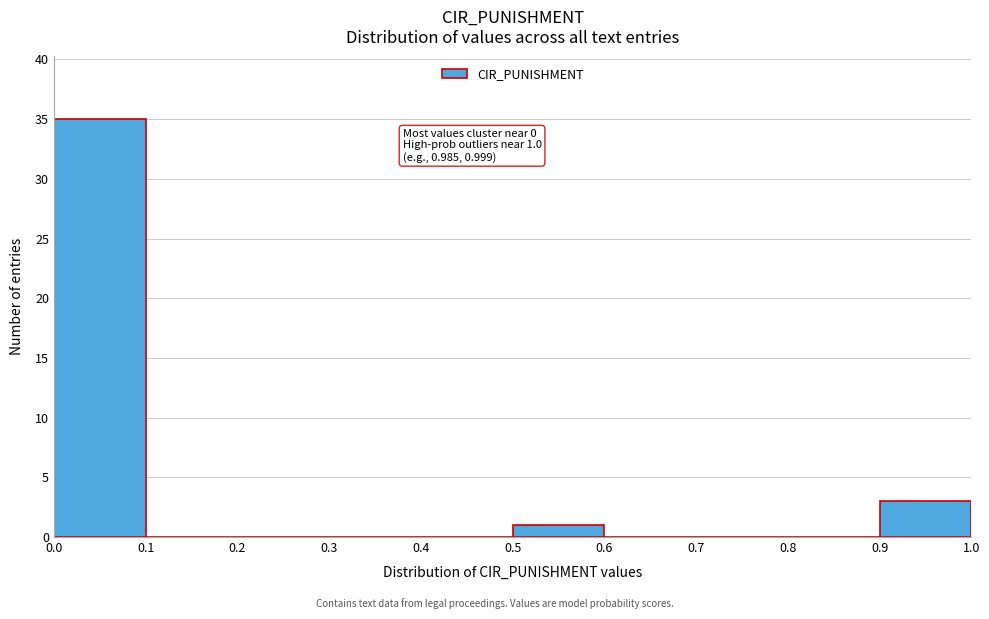

Over which range of the x-axis is the bar tallest?

0.0 to 0.1